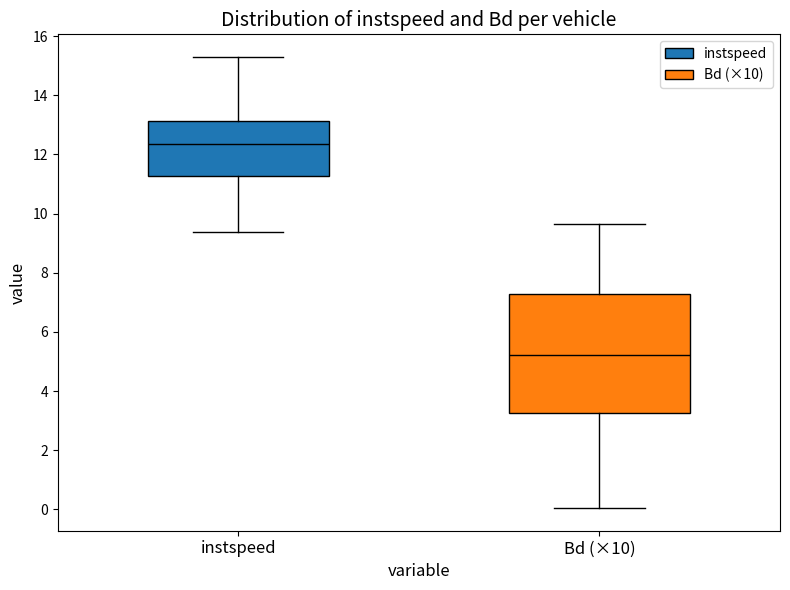

Which box has the lowest median line?

Bd (×10)